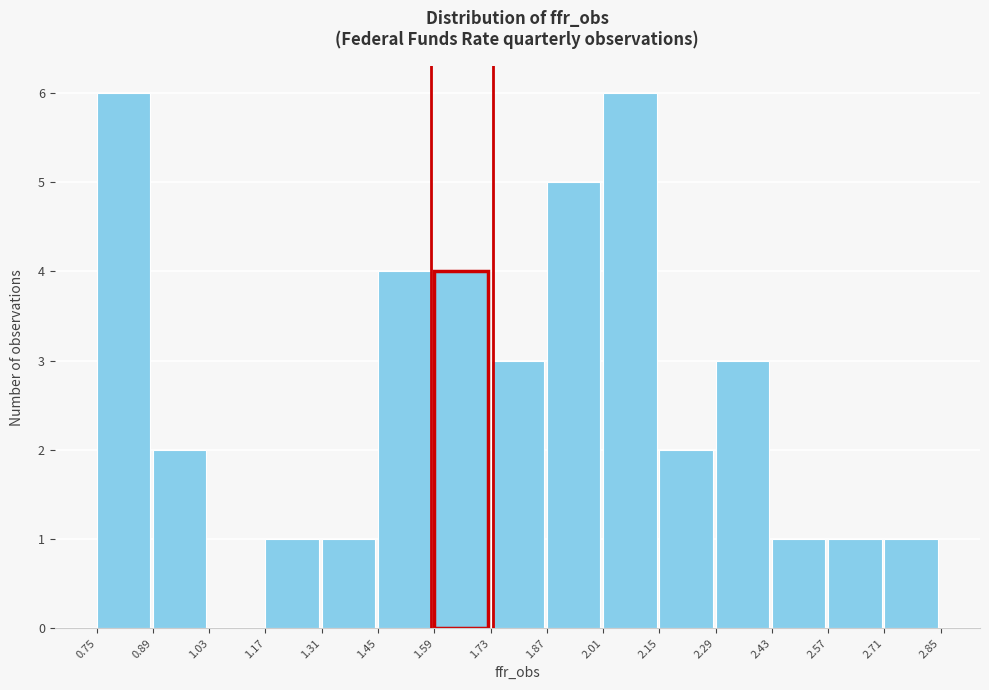

Reading left to right, list every bar in this chart as the range it spans on the x-axis followed by its height. The values are not printed on the chart, so give them approximately, as read against the axis.

0.75 to 0.89: 6
0.89 to 1.03: 2
1.03 to 1.17: 0
1.17 to 1.31: 1
1.31 to 1.45: 1
1.45 to 1.59: 4
1.59 to 1.73: 4
1.73 to 1.87: 3
1.87 to 2.01: 5
2.01 to 2.15: 6
2.15 to 2.29: 2
2.29 to 2.43: 3
2.43 to 2.57: 1
2.57 to 2.71: 1
2.71 to 2.85: 1